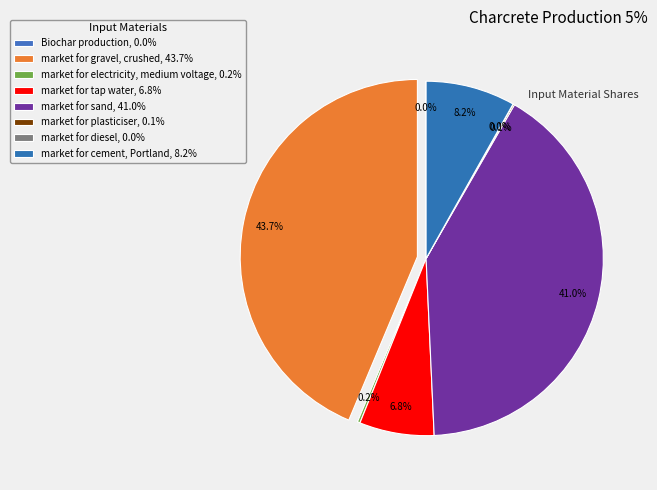

Which slice is the smallest?

Biochar production